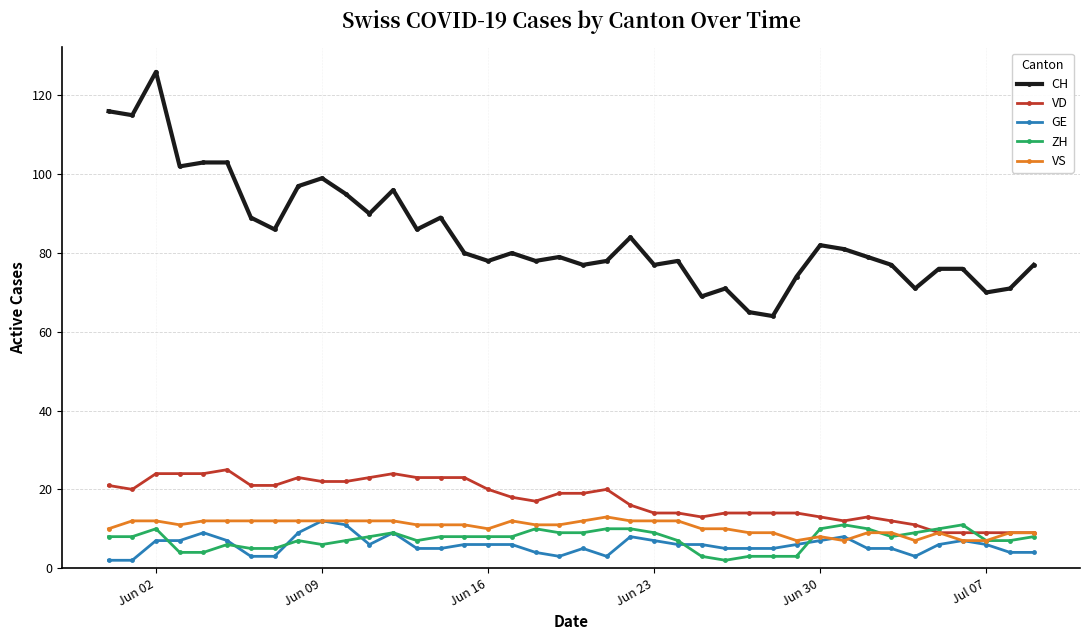

True or false: CH and ZH intersect in this chart.

False